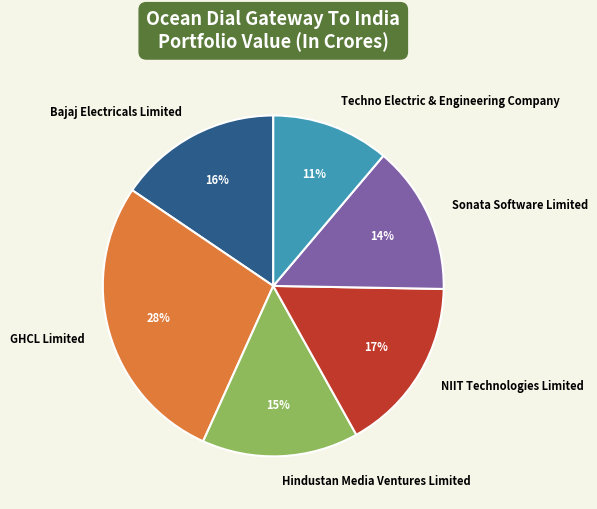

To the nearest percent, what is the difference between the largest and smallest slice percentages?

17%